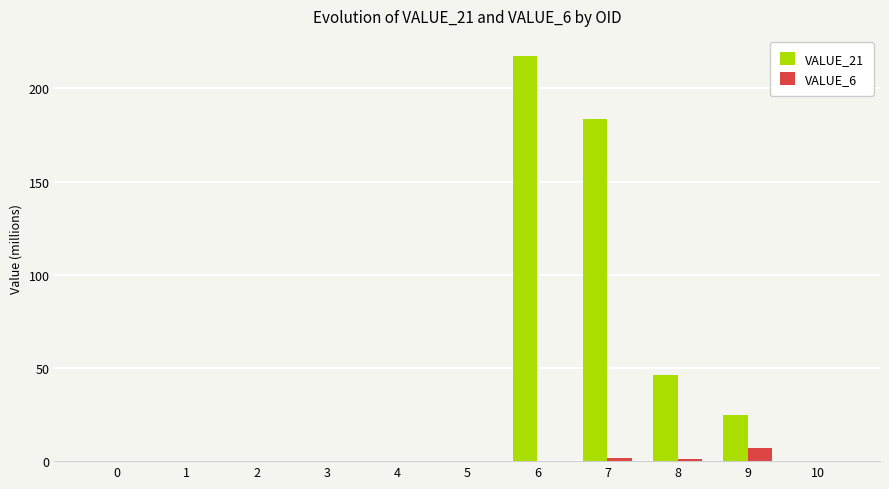

Which category has the highest value in the VALUE_21 series?

6